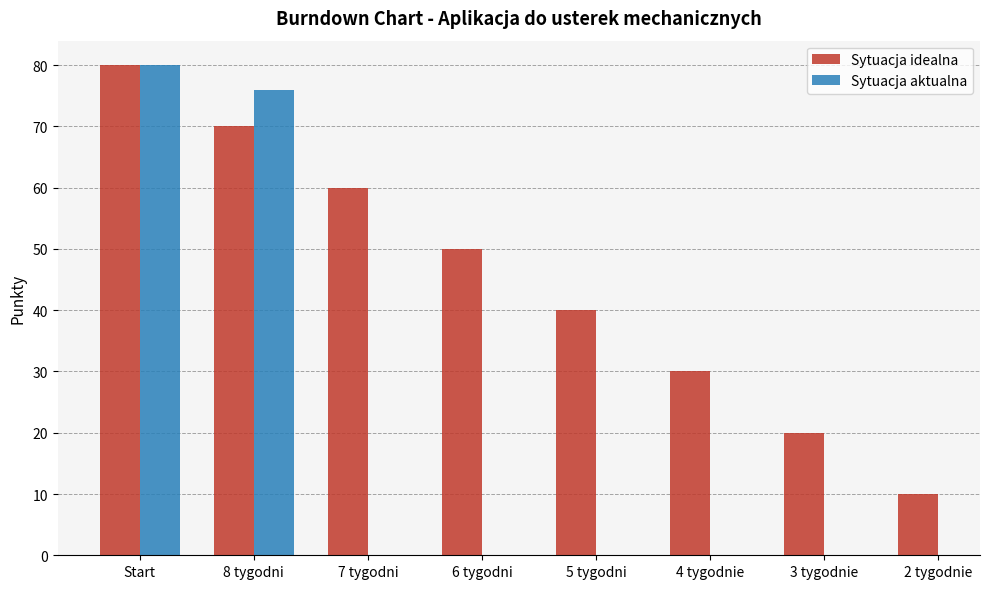

What is the label of the 7th bar from the left?

3 tygodnie